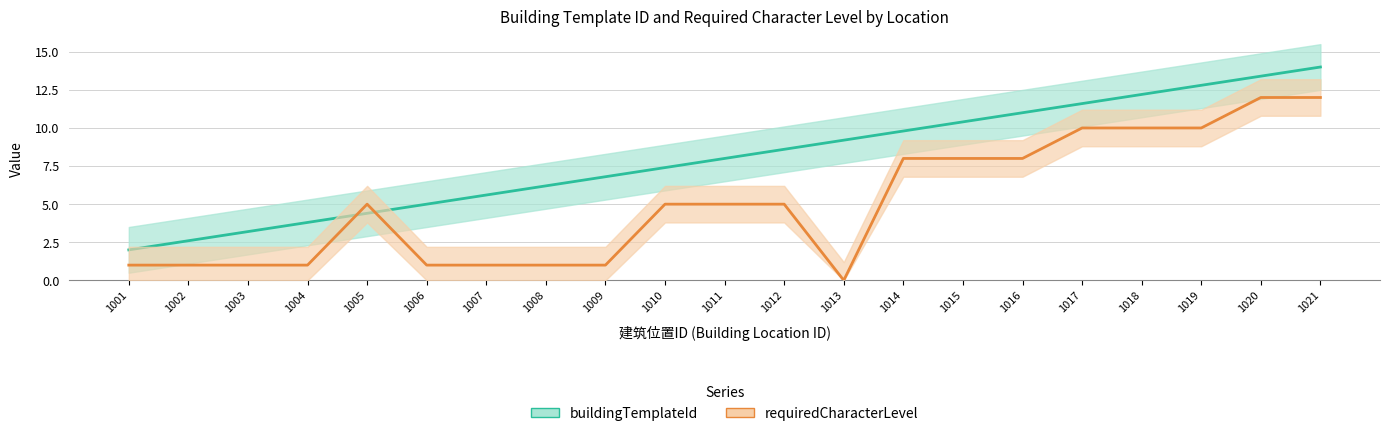

Which series changed the most between 1002 and 1004?

buildingTemplateId